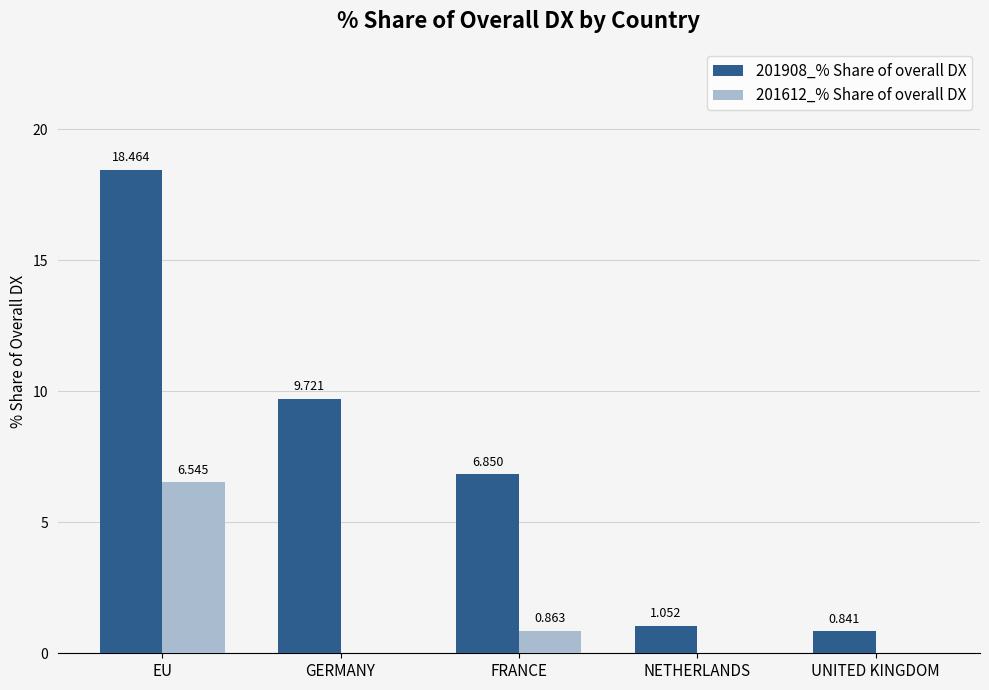

Are the bars horizontal?

No